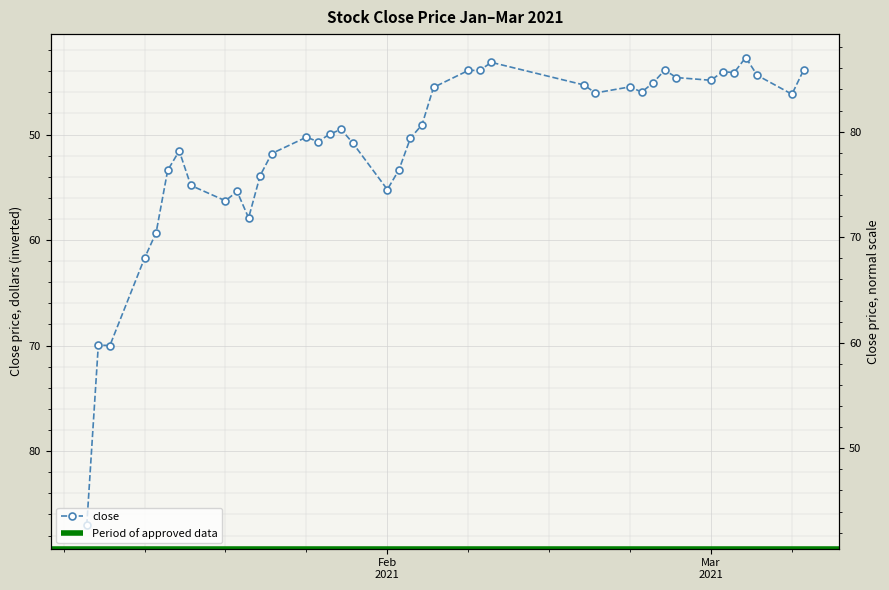

What is the change in value from 2021-01-15 to 2021-03-03?

-10.7